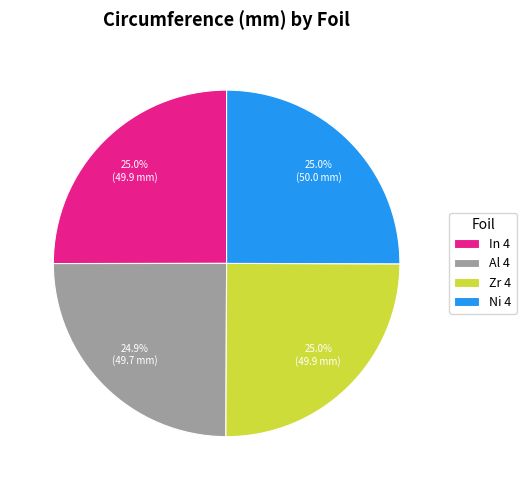

What portion of the pie excludes Zr 4?

75.0%